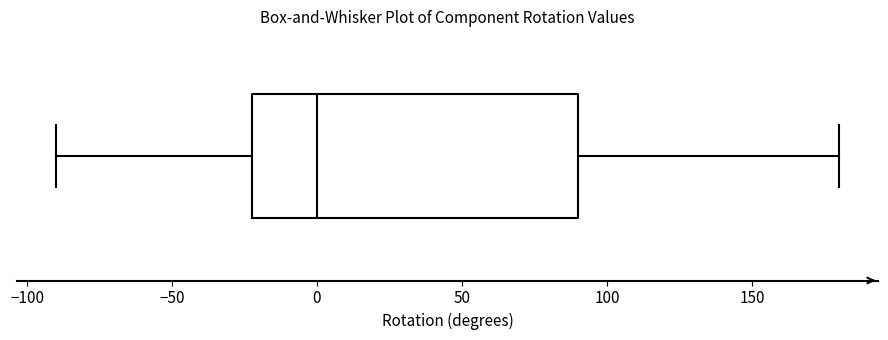

Transcribe this box plot: give where the median line is, the range the box spans, and where the two whiskers end, as read against the x-axis. The values are not printed on the chart, so give them approximately, as read against the axis.

median 0, box -20 to 90, whiskers -90 to 180